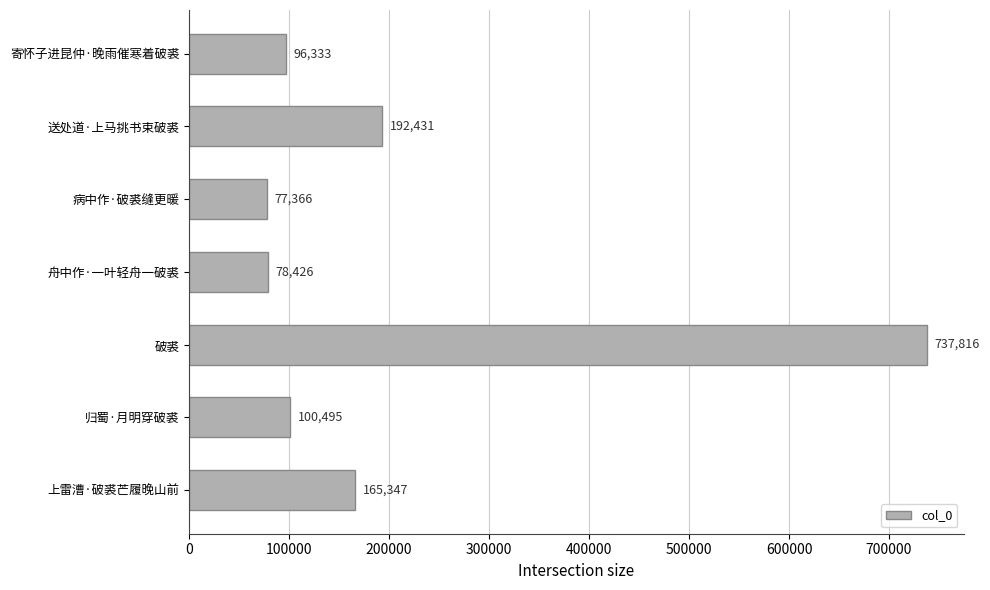

How many values are below 100495?

3